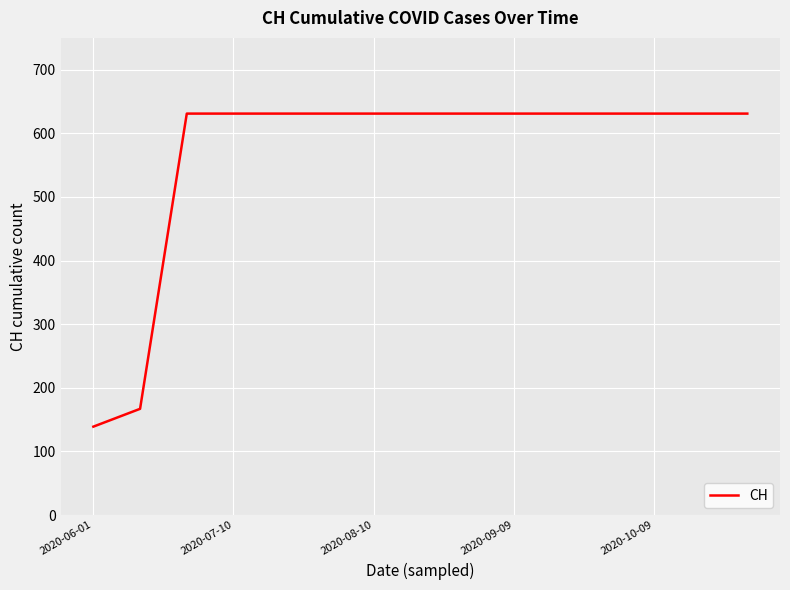

What is the smallest value displayed?

139